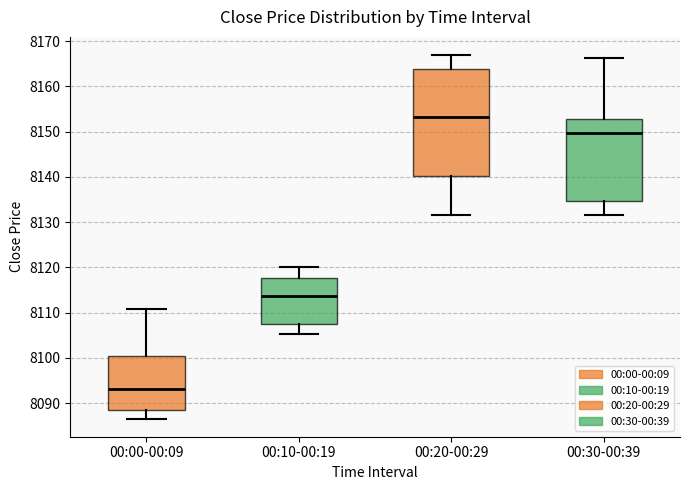

Which box's median line is the lowest?

00:00-00:09